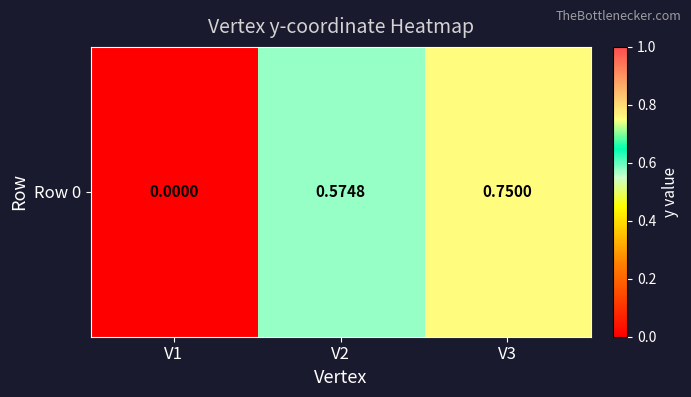

Is it true that the value at V3 is 0.5?

False